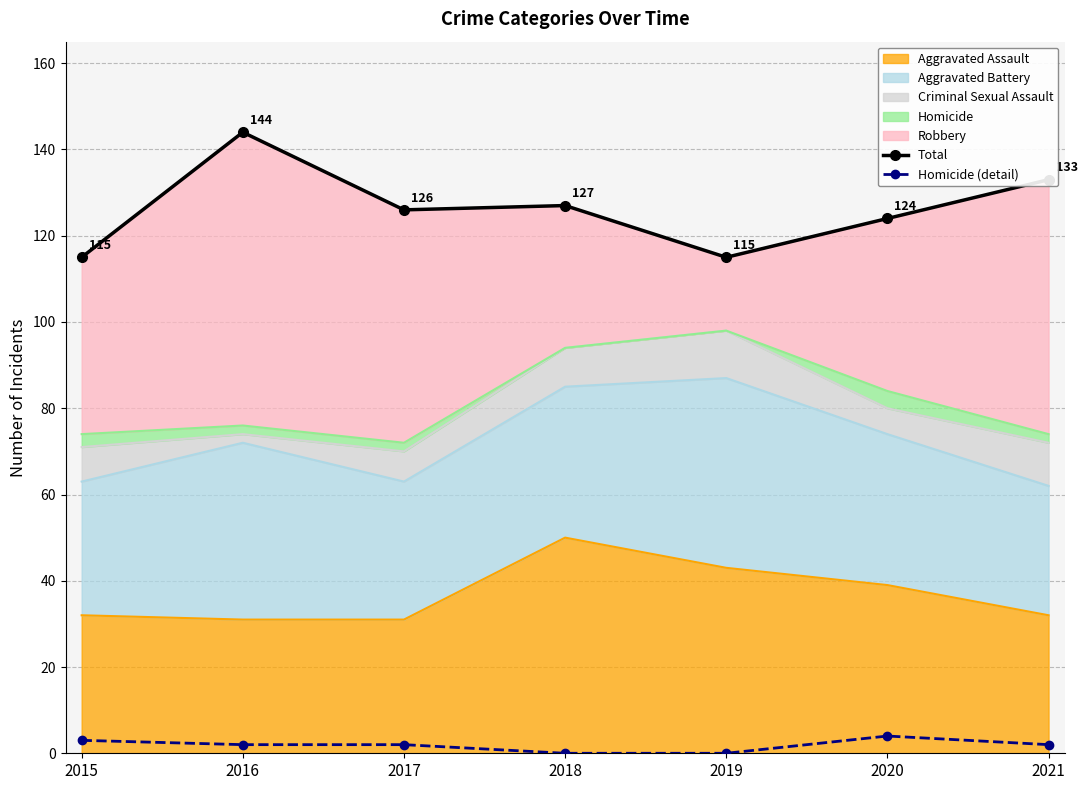

Rank the categories by Homicide (detail) value from lowest to highest.

2018, 2019, 2016, 2017, 2021, 2015, 2020